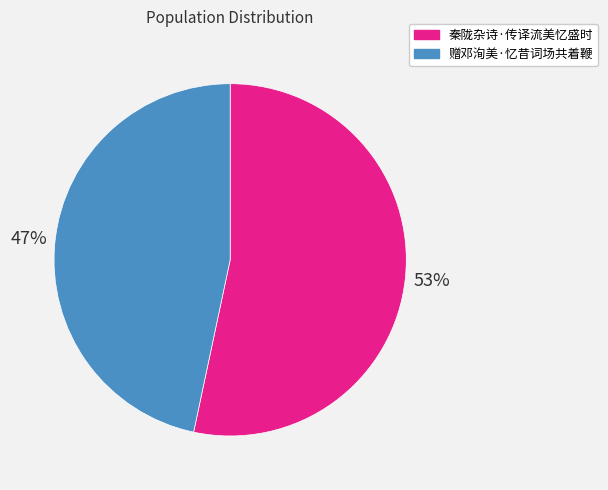

Combined, do 赠邓洵美·忆昔词场共着鞭 and 秦陇杂诗·传译流美忆盛时 account for over 50%?

Yes